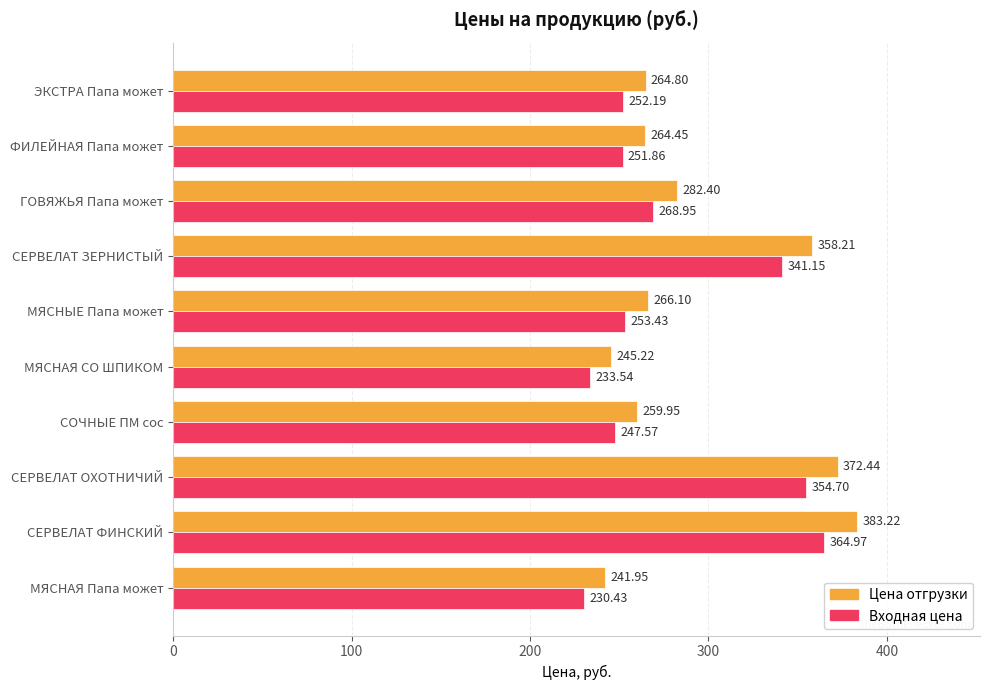

What are all the series names shown in the legend?

Цена отгрузки, Входная цена